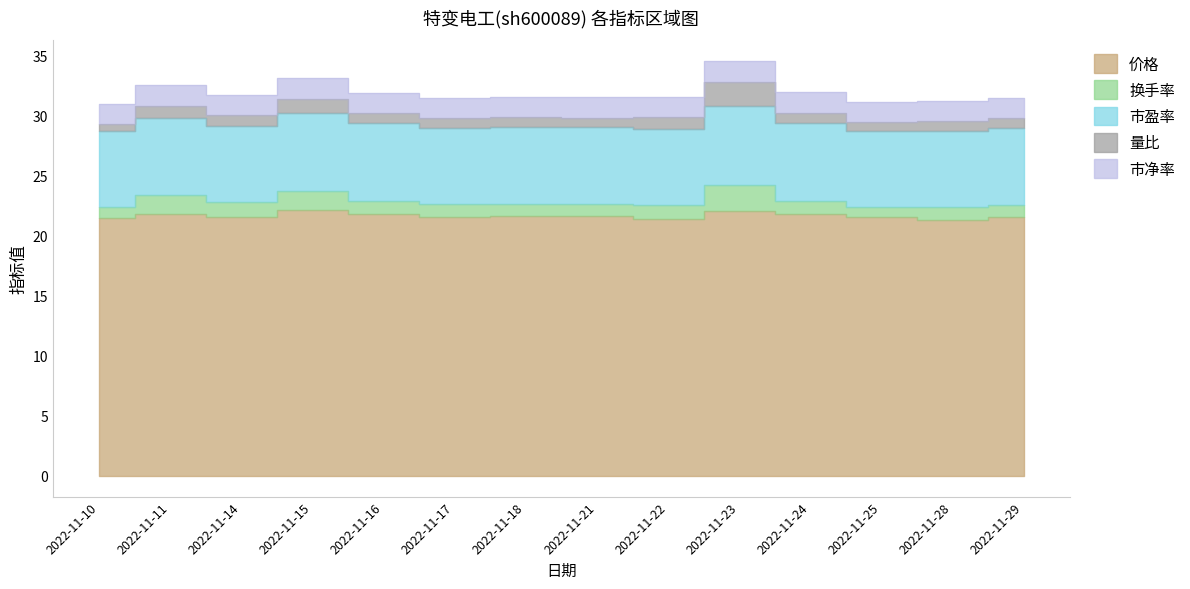

Reading left to right, list all the values displayed in this chart.

价格: 2022-11-10=21.5	2022-11-11=21.8	2022-11-14=21.6	2022-11-15=22.1	2022-11-16=21.8	2022-11-17=21.6	2022-11-18=21.6	2022-11-21=21.7	2022-11-22=21.4	2022-11-23=22.1	2022-11-24=21.8	2022-11-25=21.5	2022-11-28=21.3	2022-11-29=21.5
换手率: 2022-11-10=0.9	2022-11-11=1.6	2022-11-14=1.2	2022-11-15=1.6	2022-11-16=1.1	2022-11-17=1.0	2022-11-18=1.0	2022-11-21=1.0	2022-11-22=1.2	2022-11-23=2.2	2022-11-24=1.1	2022-11-25=0.9	2022-11-28=1.1	2022-11-29=1.1
市盈率: 2022-11-10=6.3	2022-11-11=6.4	2022-11-14=6.4	2022-11-15=6.5	2022-11-16=6.5	2022-11-17=6.4	2022-11-18=6.4	2022-11-21=6.4	2022-11-22=6.3	2022-11-23=6.5	2022-11-24=6.4	2022-11-25=6.4	2022-11-28=6.3	2022-11-29=6.4
量比: 2022-11-10=0.6	2022-11-11=1.0	2022-11-14=0.9	2022-11-15=1.2	2022-11-16=0.9	2022-11-17=0.8	2022-11-18=0.8	2022-11-21=0.8	2022-11-22=1.0	2022-11-23=2.1	2022-11-24=0.9	2022-11-25=0.7	2022-11-28=0.9	2022-11-29=0.8
市净率: 2022-11-10=1.7	2022-11-11=1.7	2022-11-14=1.7	2022-11-15=1.7	2022-11-16=1.7	2022-11-17=1.7	2022-11-18=1.7	2022-11-21=1.7	2022-11-22=1.7	2022-11-23=1.7	2022-11-24=1.7	2022-11-25=1.7	2022-11-28=1.6	2022-11-29=1.7